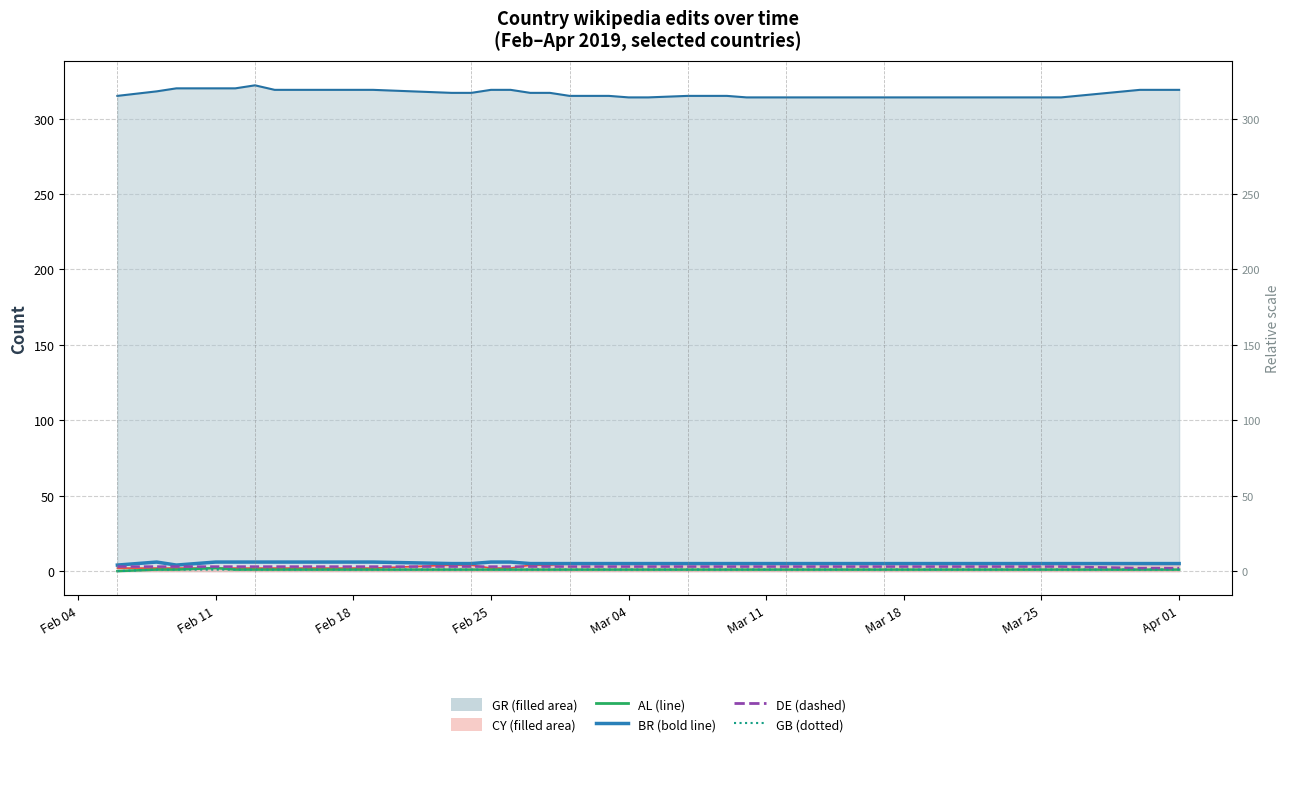

True or false: DE and BR intersect in this chart.

False